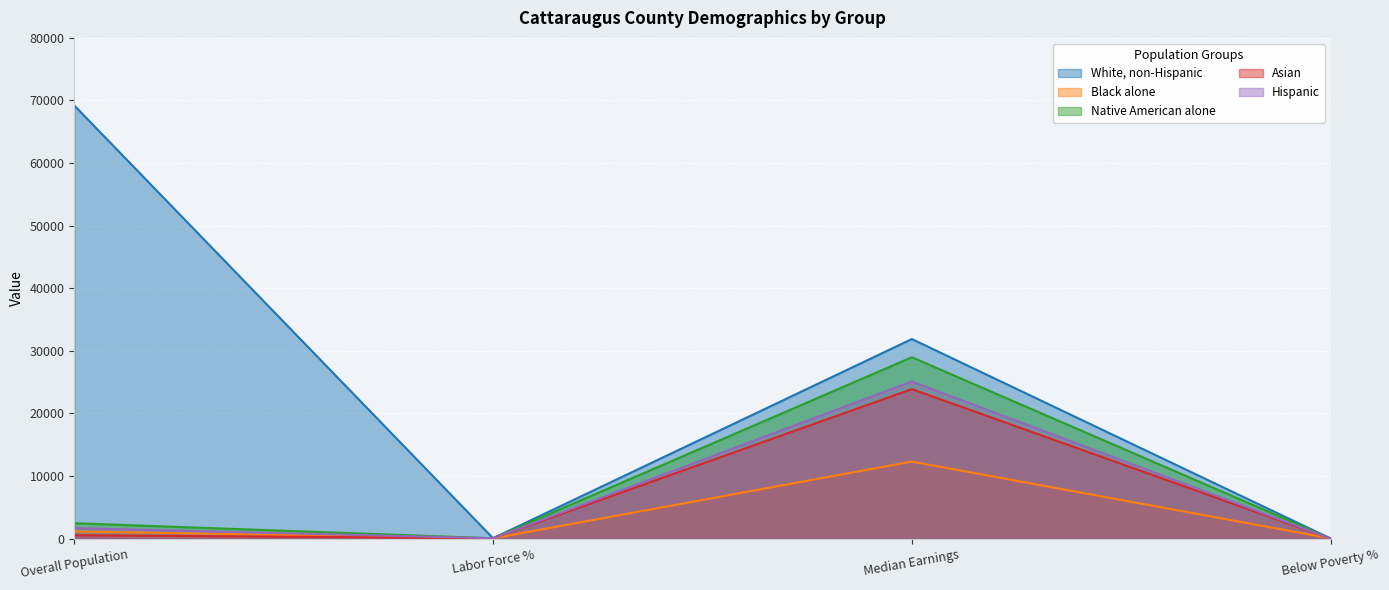

What is the highest value of the Black alone series?

12303.0